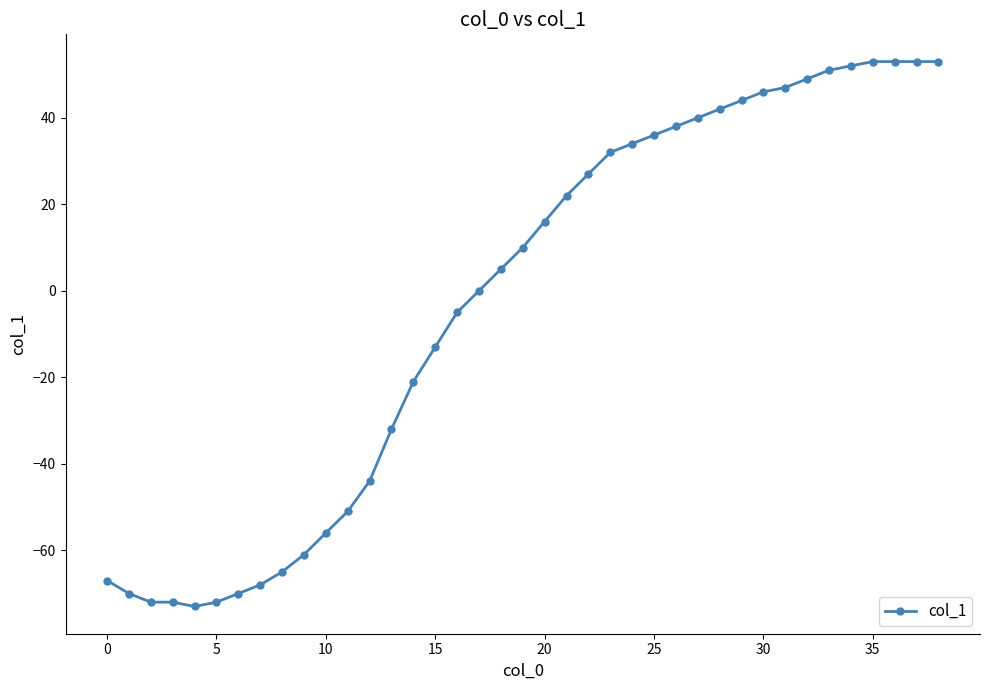

What is the difference between the second highest and minimum values?

126